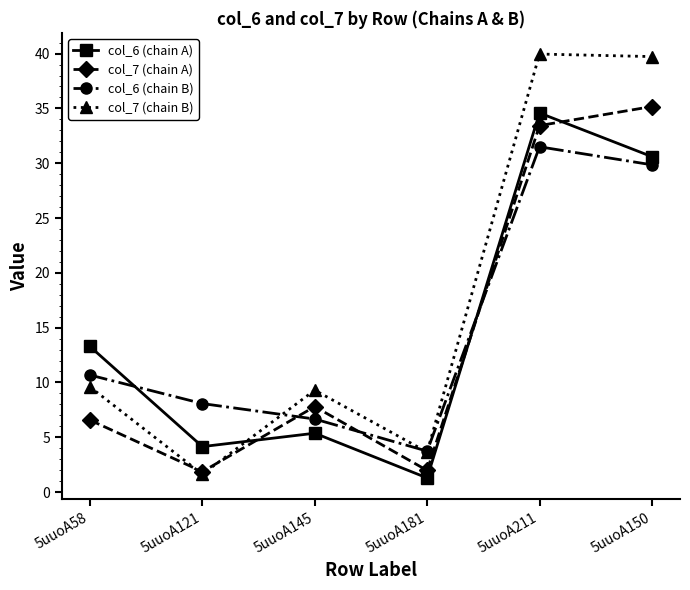

What are all the series names shown in the legend?

col_6 (chain A), col_7 (chain A), col_6 (chain B), col_7 (chain B)